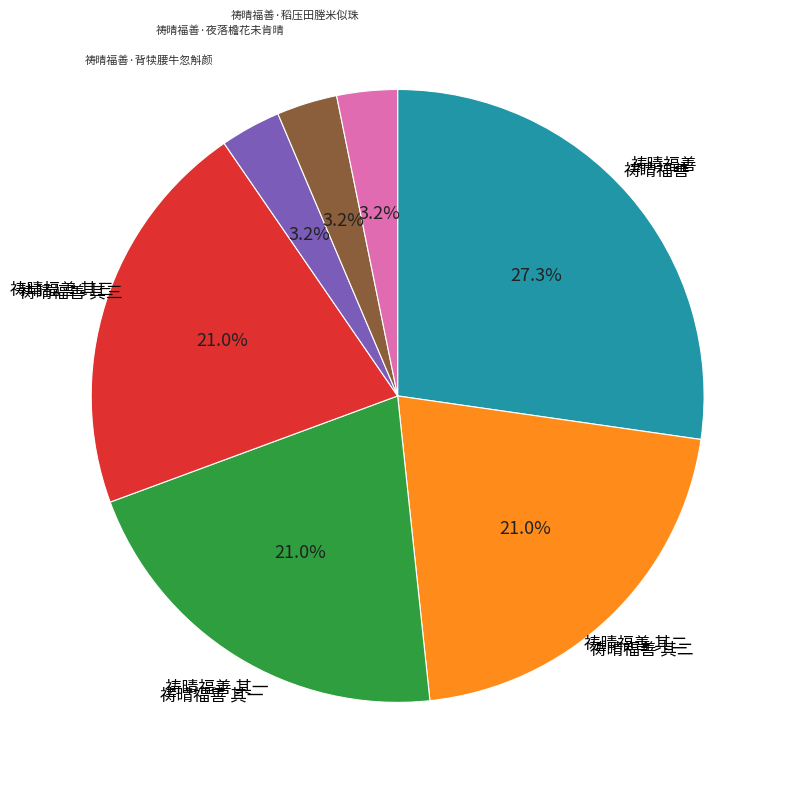

What is the ratio of the value at 祷晴福善 其二 to the value at 祷晴福善 其三?

1.0